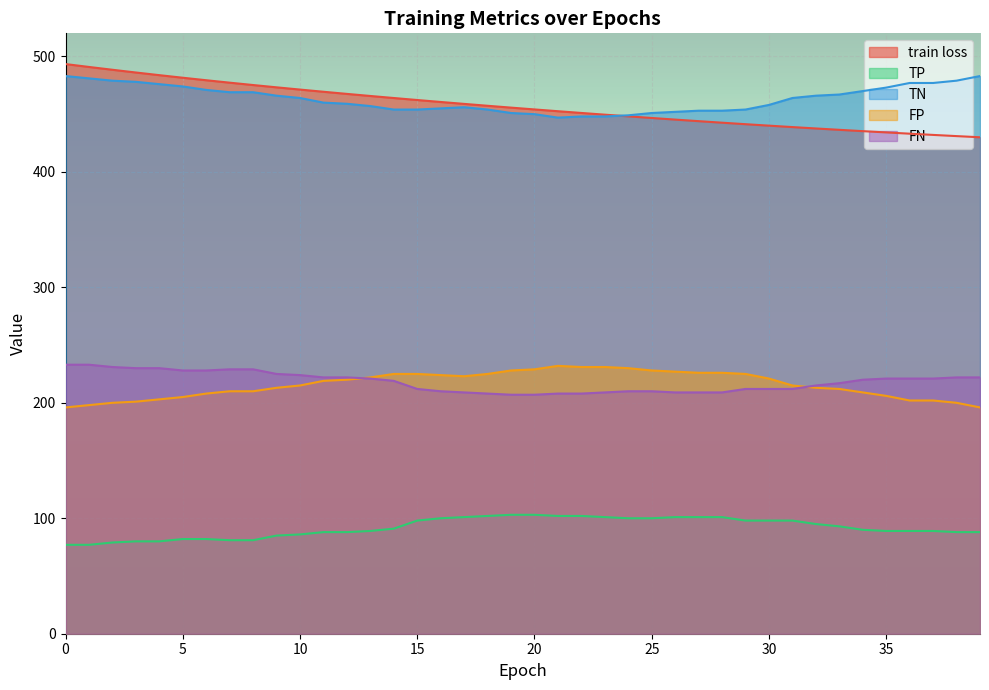

What is the value of the train loss point at the 28th from the left?

443.9